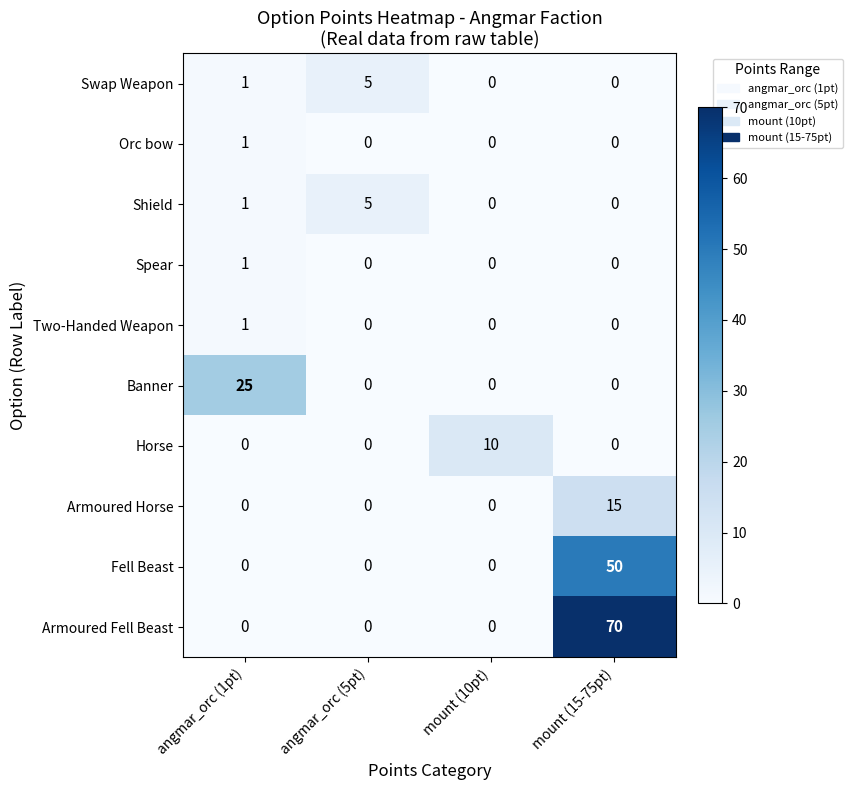

At which category is the sum across all series the highest?

mount (15-75pt)